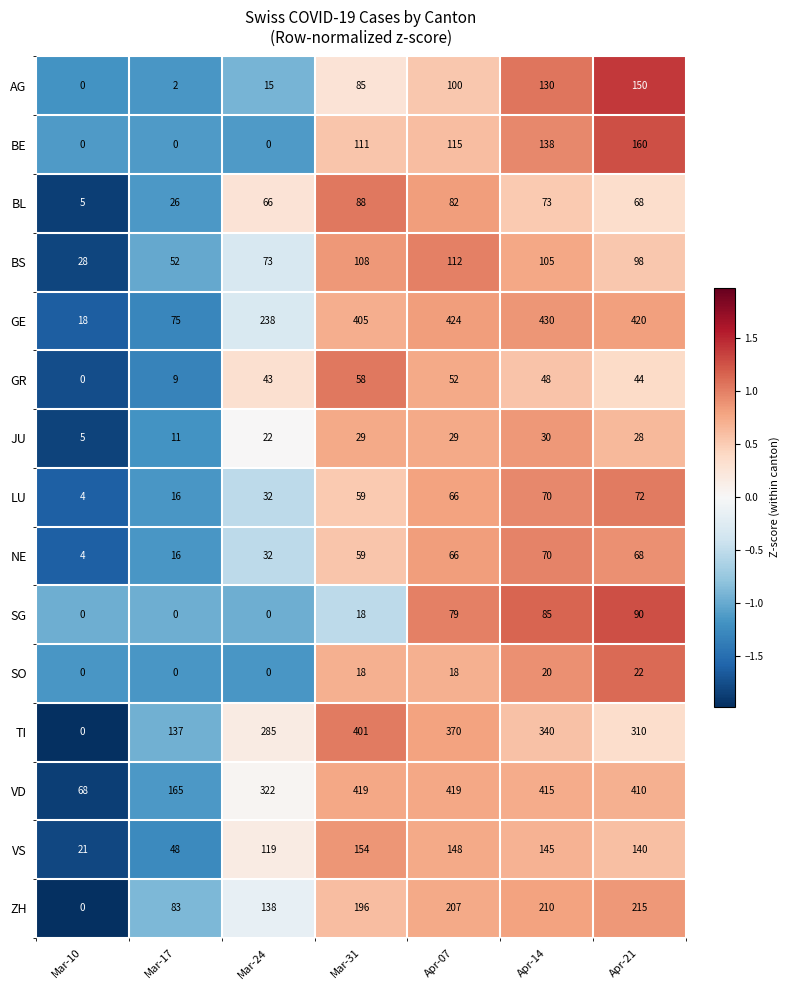

What is the maximum value shown in the chart?

430